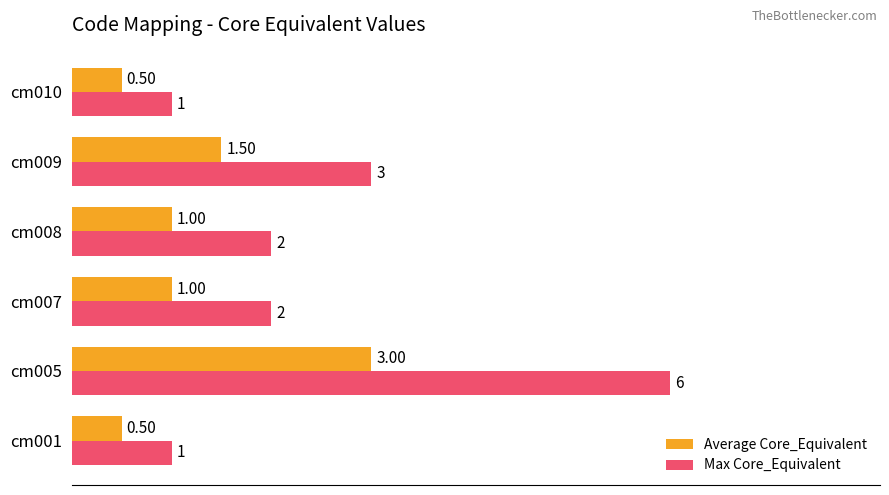

What is the difference between the Max Core_Equivalent values at cm005 and cm009?

3.0